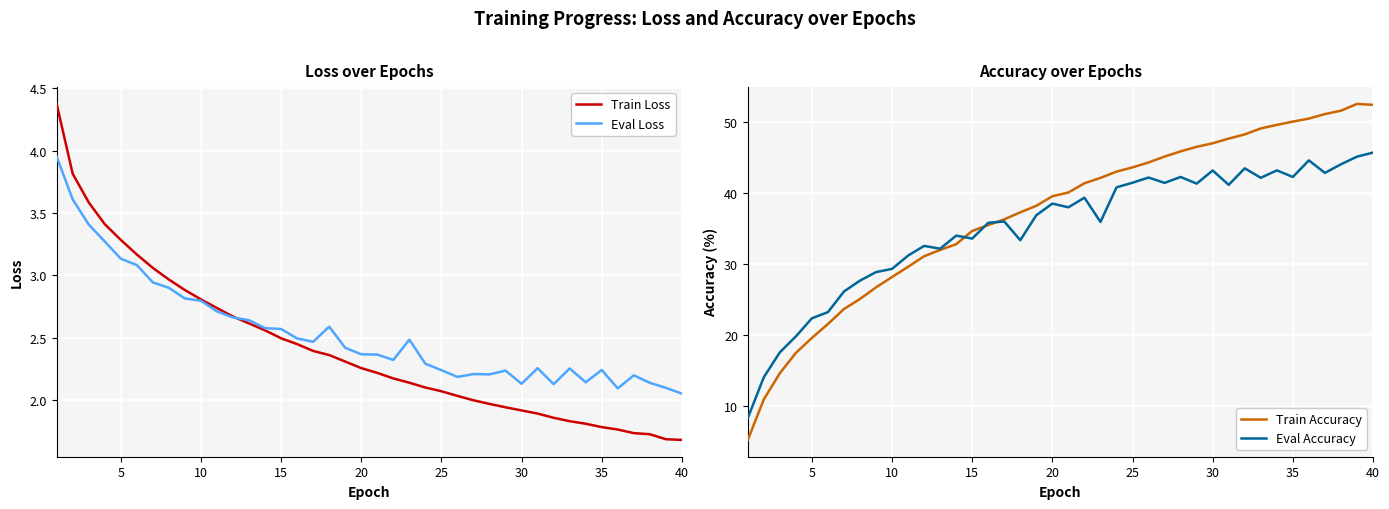

What is the minimum value for Train Accuracy?

5.3